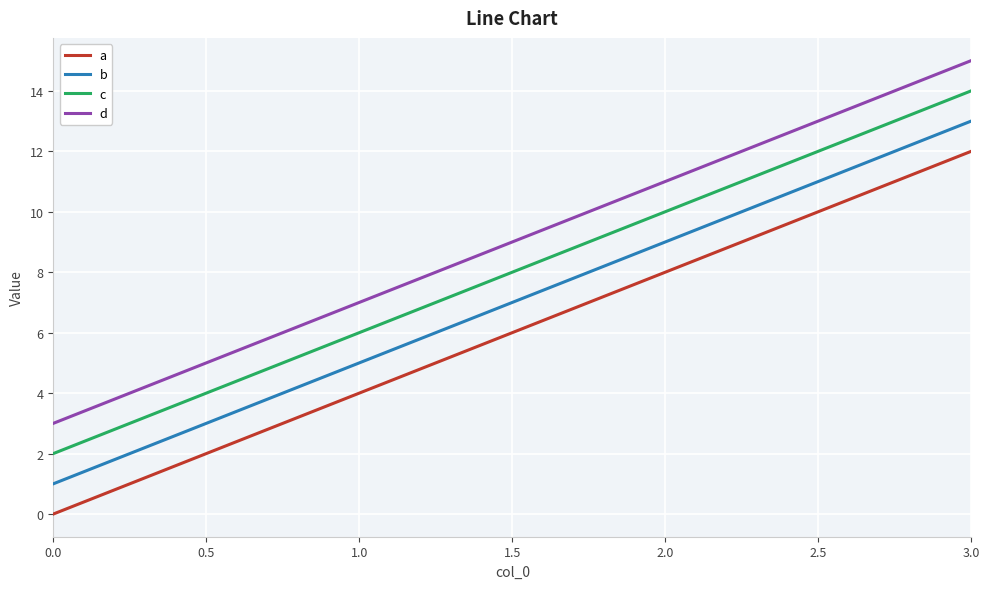

At which category does the chart reach its peak across all series?

3.0